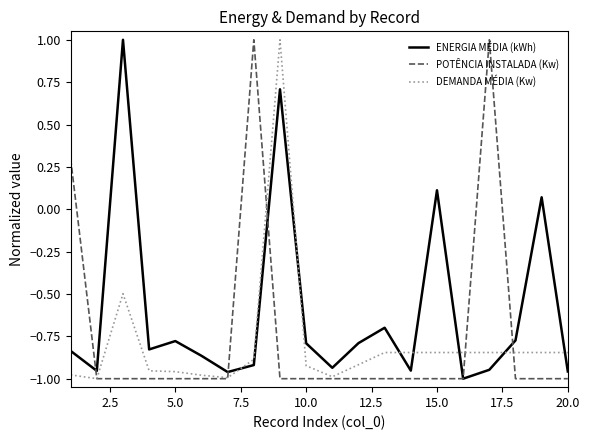

Which series has the largest total across all categories?

ENERGIA MÉDIA (kWh)